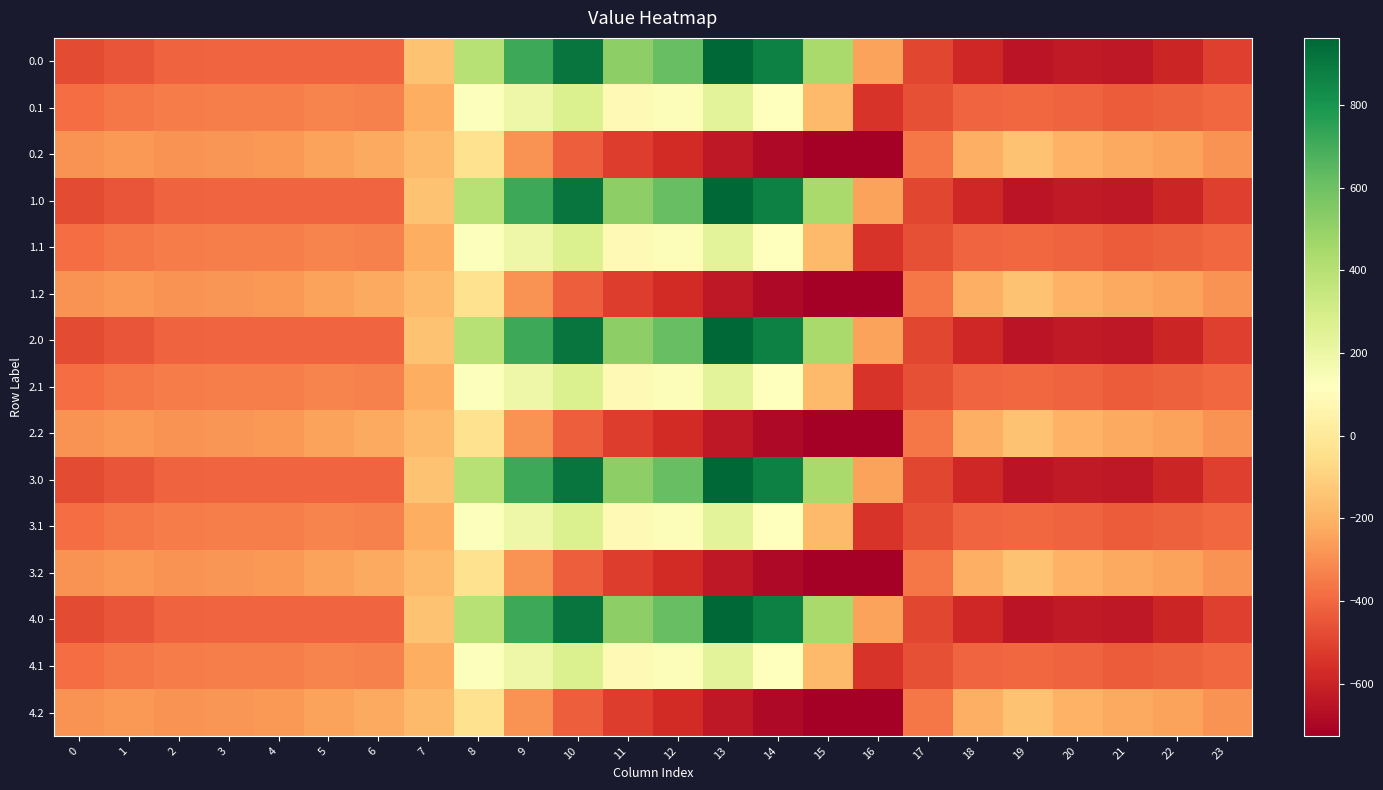

Reading left to right, list all the values displayed in this chart.

0.0: 0=-482.0	1=-449.5	2=-410.3	3=-404.4	4=-404.9	5=-403.8	6=-408.0	7=-150.1	8=395.3	9=716.9	10=916.2	11=516.0	12=619.4	13=962.7	14=870.3	15=443.0	16=-250.9	17=-494.8	18=-586.7	19=-649.2	20=-629.9	21=-638.4	22=-592.3	23=-511.3
0.1: 0=-384.6	1=-361.1	2=-347.9	3=-342.7	4=-339.6	5=-325.7	6=-332.2	7=-217.1	8=125.2	9=191.1	10=274.1	11=87.0	12=134.6	13=241.5	14=113.7	15=-173.1	16=-547.3	17=-466.6	18=-405.4	19=-400.2	20=-414.5	21=-432.4	22=-419.9	23=-399.4
0.2: 0=-287.1	1=-272.7	2=-285.5	3=-281.0	4=-274.4	5=-245.0	6=-228.8	7=-176.6	8=-35.3	9=-288.5	10=-423.5	11=-520.6	12=-571.2	13=-640.4	14=-687.4	15=-725.8	16=-726.6	17=-362.4	18=-210.0	19=-151.0	20=-199.2	21=-226.4	22=-247.4	23=-287.5
1.0: 0=-482.0	1=-449.5	2=-410.3	3=-404.4	4=-404.9	5=-403.8	6=-408.0	7=-150.1	8=395.3	9=716.9	10=916.2	11=516.0	12=619.4	13=962.7	14=870.3	15=443.0	16=-250.9	17=-494.8	18=-586.7	19=-649.2	20=-629.9	21=-638.4	22=-592.3	23=-511.3
1.1: 0=-384.6	1=-361.1	2=-347.9	3=-342.7	4=-339.6	5=-325.7	6=-332.2	7=-217.1	8=125.2	9=191.1	10=274.1	11=87.0	12=134.6	13=241.5	14=113.7	15=-173.1	16=-547.3	17=-466.6	18=-405.4	19=-400.2	20=-414.5	21=-432.4	22=-419.9	23=-399.4
1.2: 0=-287.1	1=-272.7	2=-285.5	3=-281.0	4=-274.4	5=-245.0	6=-228.8	7=-176.6	8=-35.3	9=-288.5	10=-423.5	11=-520.6	12=-571.2	13=-640.4	14=-687.4	15=-725.8	16=-726.6	17=-362.4	18=-210.0	19=-151.0	20=-199.2	21=-226.4	22=-247.4	23=-287.5
2.0: 0=-482.0	1=-449.5	2=-410.3	3=-404.4	4=-404.9	5=-403.8	6=-408.0	7=-150.1	8=395.3	9=716.9	10=916.2	11=516.0	12=619.4	13=962.7	14=870.3	15=443.0	16=-250.9	17=-494.8	18=-586.7	19=-649.2	20=-629.9	21=-638.4	22=-592.3	23=-511.3
2.1: 0=-384.6	1=-361.1	2=-347.9	3=-342.7	4=-339.6	5=-325.7	6=-332.2	7=-217.1	8=125.2	9=191.1	10=274.1	11=87.0	12=134.6	13=241.5	14=113.7	15=-173.1	16=-547.3	17=-466.6	18=-405.4	19=-400.2	20=-414.5	21=-432.4	22=-419.9	23=-399.4
2.2: 0=-287.1	1=-272.7	2=-285.5	3=-281.0	4=-274.4	5=-245.0	6=-228.8	7=-176.6	8=-35.3	9=-288.5	10=-423.5	11=-520.6	12=-571.2	13=-640.4	14=-687.4	15=-725.8	16=-726.6	17=-362.4	18=-210.0	19=-151.0	20=-199.2	21=-226.4	22=-247.4	23=-287.5
3.0: 0=-482.0	1=-449.5	2=-410.3	3=-404.4	4=-404.9	5=-403.8	6=-408.0	7=-150.1	8=395.3	9=716.9	10=916.2	11=516.0	12=619.4	13=962.7	14=870.3	15=443.0	16=-250.9	17=-494.8	18=-586.7	19=-649.2	20=-629.9	21=-638.4	22=-592.3	23=-511.3
3.1: 0=-384.6	1=-361.1	2=-347.9	3=-342.7	4=-339.6	5=-325.7	6=-332.2	7=-217.1	8=125.2	9=191.1	10=274.1	11=87.0	12=134.6	13=241.5	14=113.7	15=-173.1	16=-547.3	17=-466.6	18=-405.4	19=-400.2	20=-414.5	21=-432.4	22=-419.9	23=-399.4
3.2: 0=-287.1	1=-272.7	2=-285.5	3=-281.0	4=-274.4	5=-245.0	6=-228.8	7=-176.6	8=-35.3	9=-288.5	10=-423.5	11=-520.6	12=-571.2	13=-640.4	14=-687.4	15=-725.8	16=-726.6	17=-362.4	18=-210.0	19=-151.0	20=-199.2	21=-226.4	22=-247.4	23=-287.5
4.0: 0=-482.0	1=-449.5	2=-410.3	3=-404.4	4=-404.9	5=-403.8	6=-408.0	7=-150.1	8=395.3	9=716.9	10=916.2	11=516.0	12=619.4	13=962.7	14=870.3	15=443.0	16=-250.9	17=-494.8	18=-586.7	19=-649.2	20=-629.9	21=-638.4	22=-592.3	23=-511.3
4.1: 0=-384.6	1=-361.1	2=-347.9	3=-342.7	4=-339.6	5=-325.7	6=-332.2	7=-217.1	8=125.2	9=191.1	10=274.1	11=87.0	12=134.6	13=241.5	14=113.7	15=-173.1	16=-547.3	17=-466.6	18=-405.4	19=-400.2	20=-414.5	21=-432.4	22=-419.9	23=-399.4
4.2: 0=-287.1	1=-272.7	2=-285.5	3=-281.0	4=-274.4	5=-245.0	6=-228.8	7=-176.6	8=-35.3	9=-288.5	10=-423.5	11=-520.6	12=-571.2	13=-640.4	14=-687.4	15=-725.8	16=-726.6	17=-362.4	18=-210.0	19=-151.0	20=-199.2	21=-226.4	22=-247.4	23=-287.5